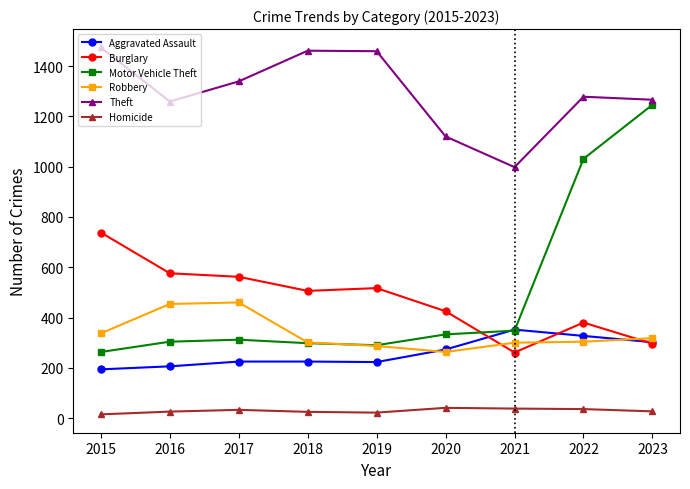

How many lines are shown in the chart?

6